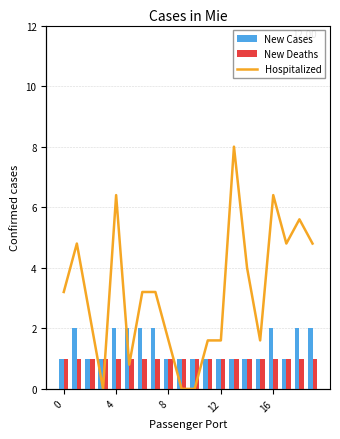

Are the bars grouped side by side (vs. stacked)?

Yes